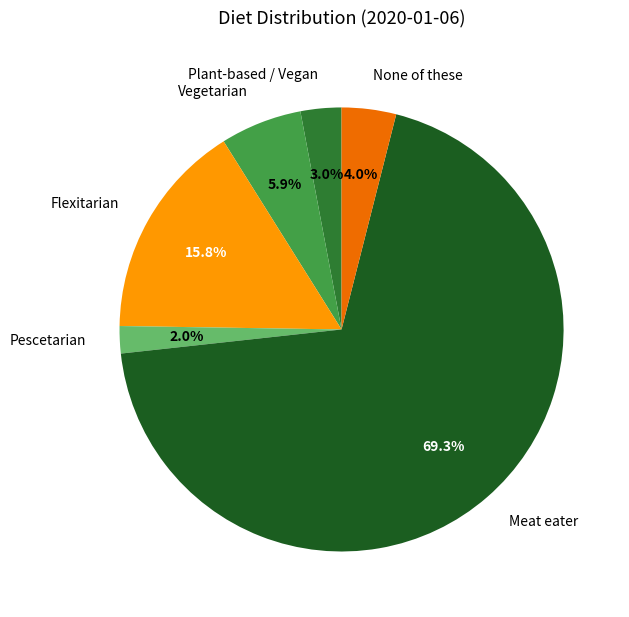

Is it true that Vegetarian is 6% of the pie?

True